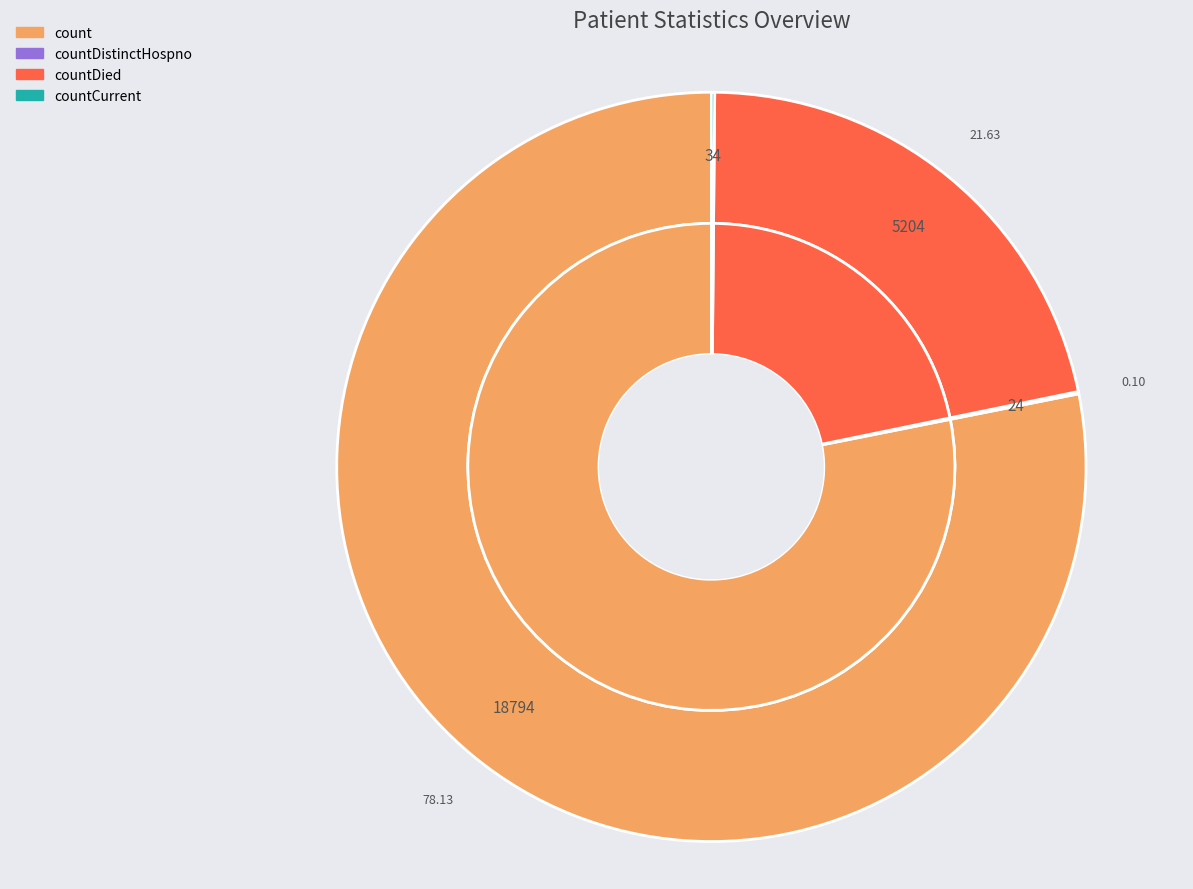

Between countCurrent and countDied, which is larger?

countDied